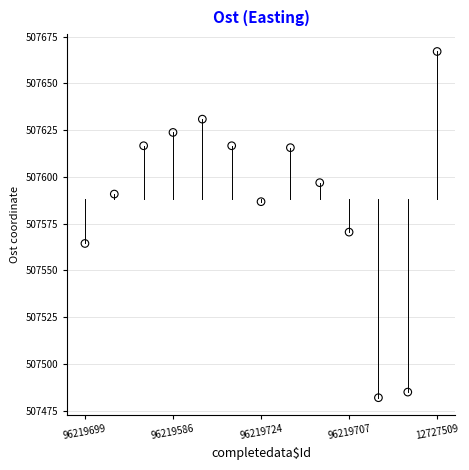

What Y value in the scatter plot is closest to 507574?

507570.5